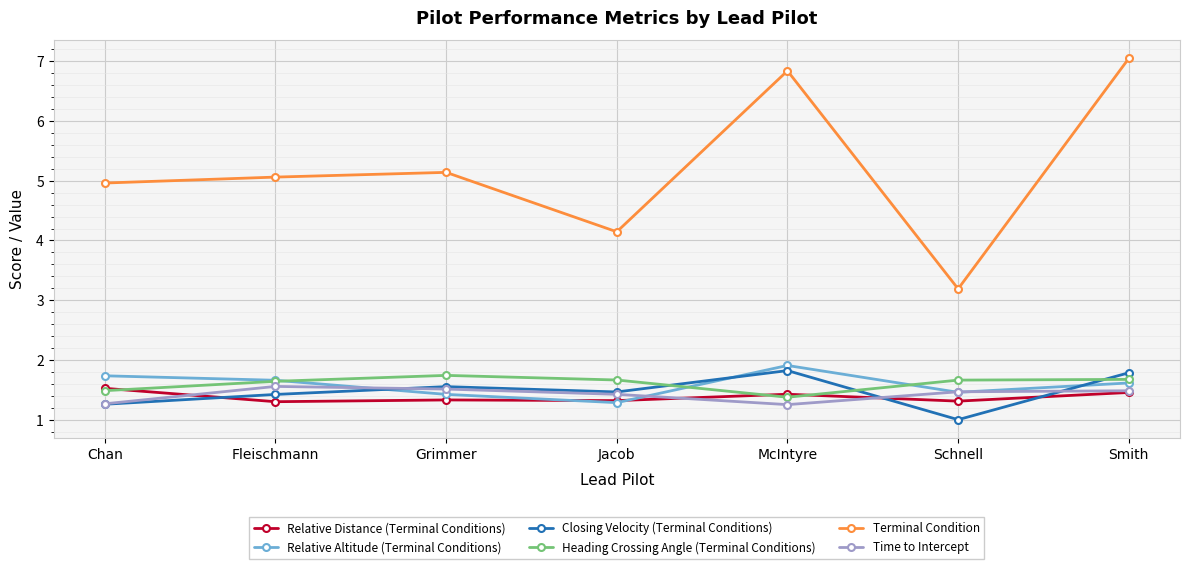

How many interior local peaks does the Relative Altitude (Terminal Conditions) series have?

1